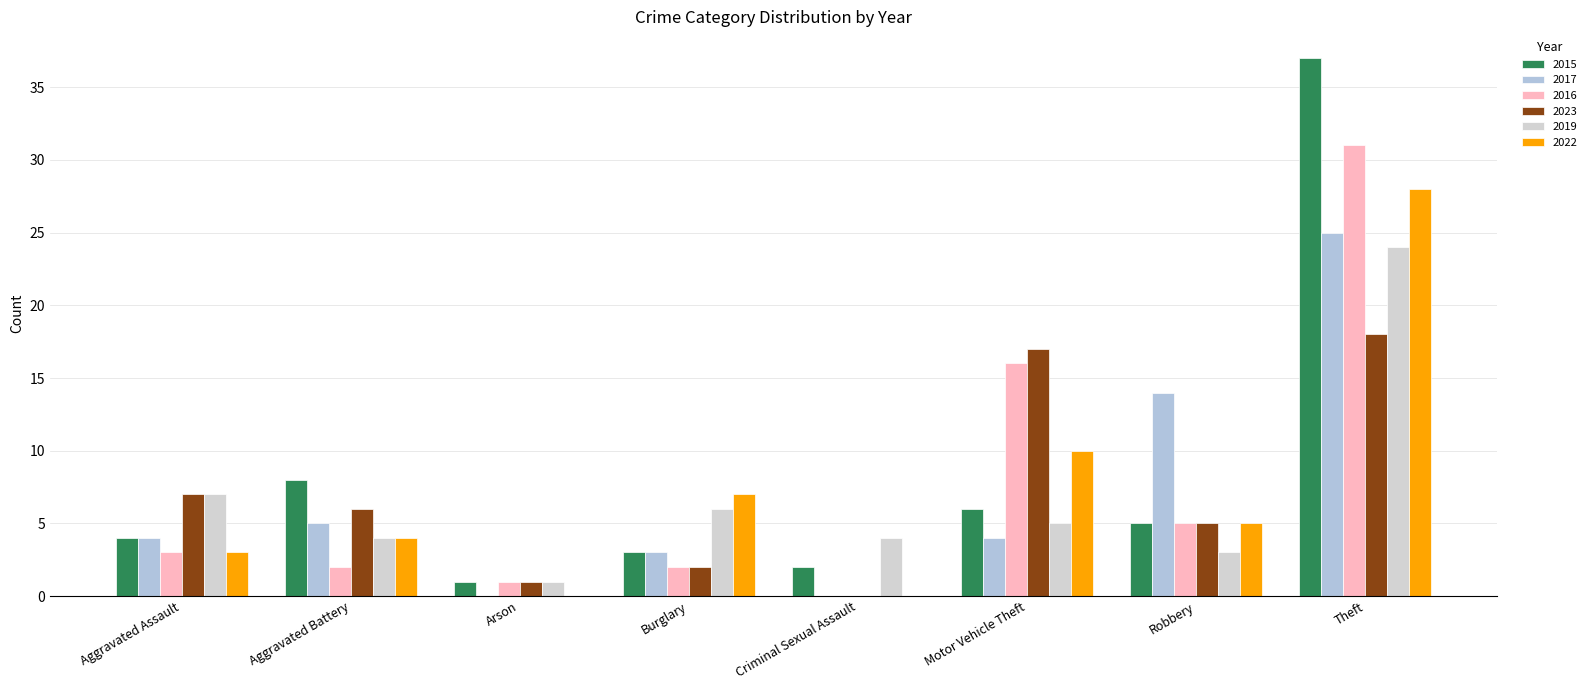

What is the label of the 6th bar from the left?

Motor Vehicle Theft